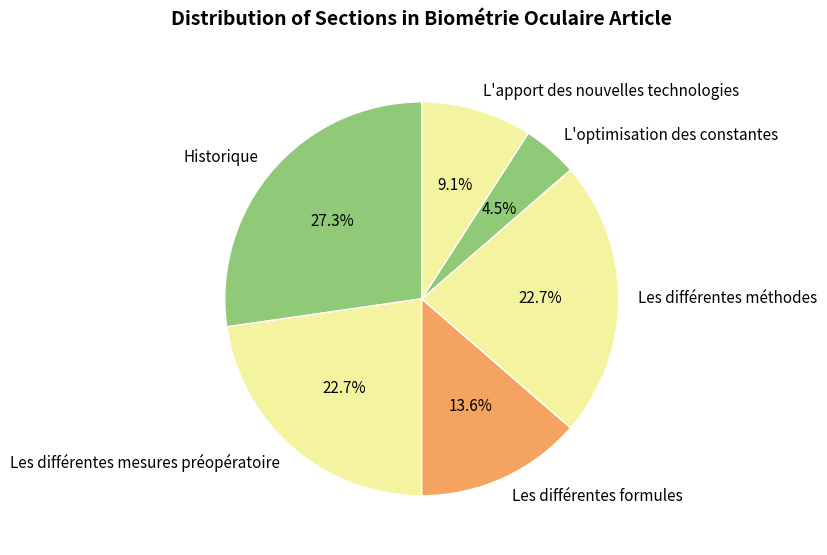

To the nearest percent, what is the combined percentage of Les différentes mesures préopératoire and Les différentes formules?

36%